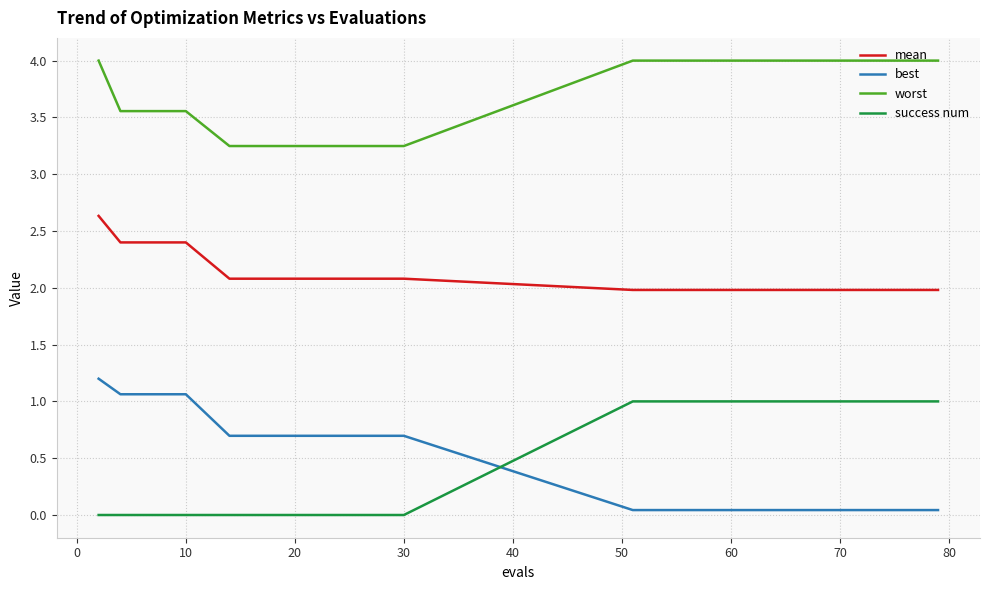

What is the highest value of the best series?

1.2